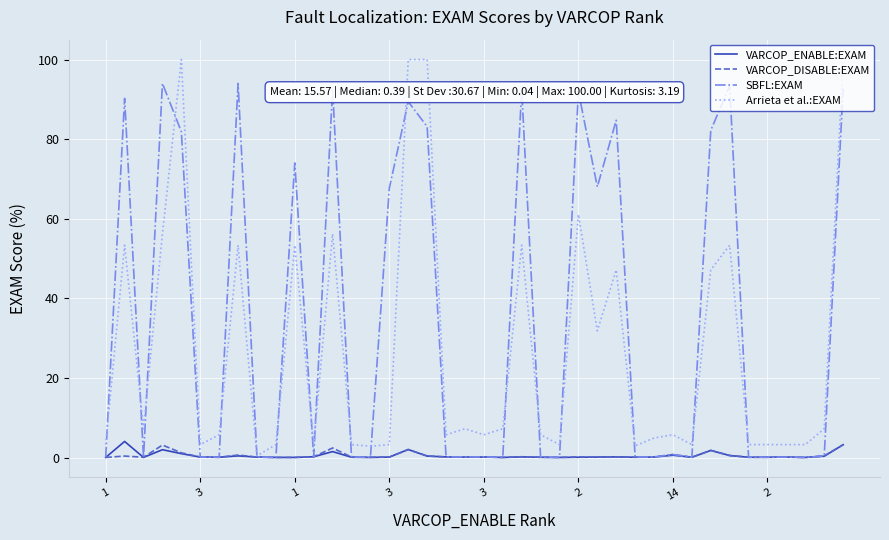

What is the highest value of the SBFL:EXAM series?

94.0